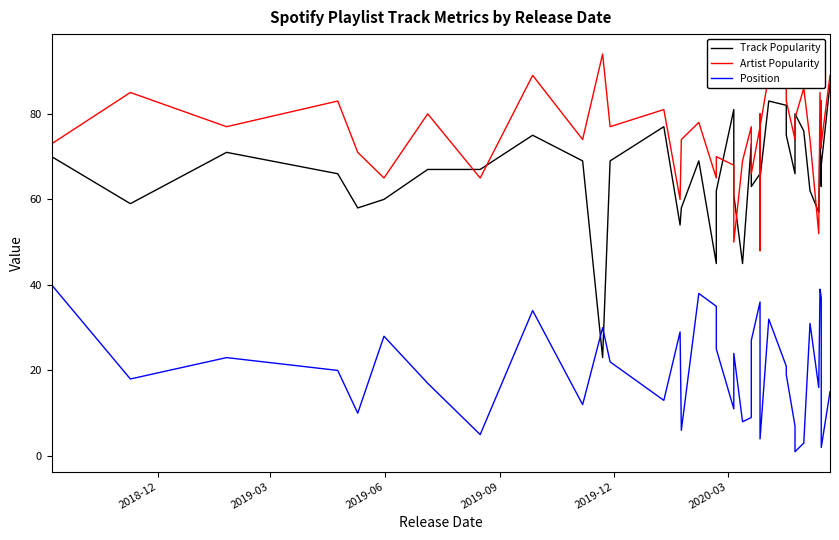

What is the difference between the second highest and second lowest values in the Position series?

37